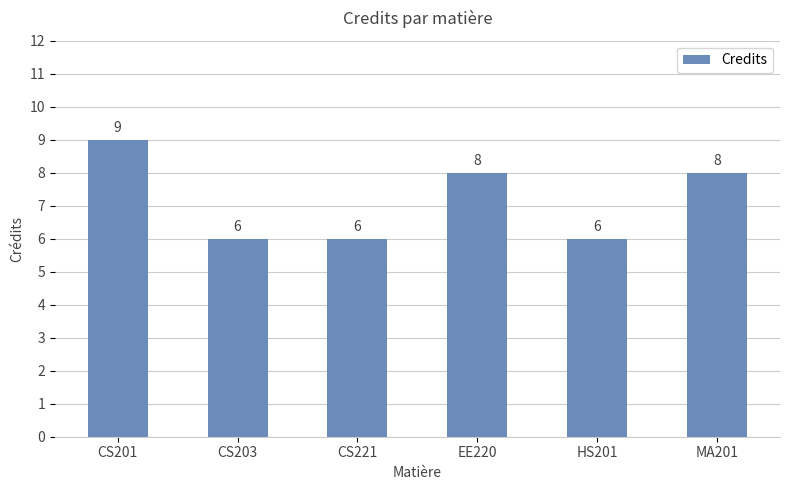

What is the label of the 3rd bar from the left?

CS221